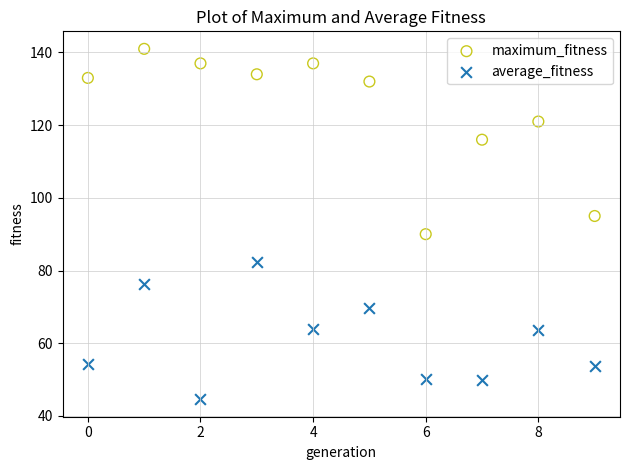

Which series contains the lowest Y value?

average_fitness